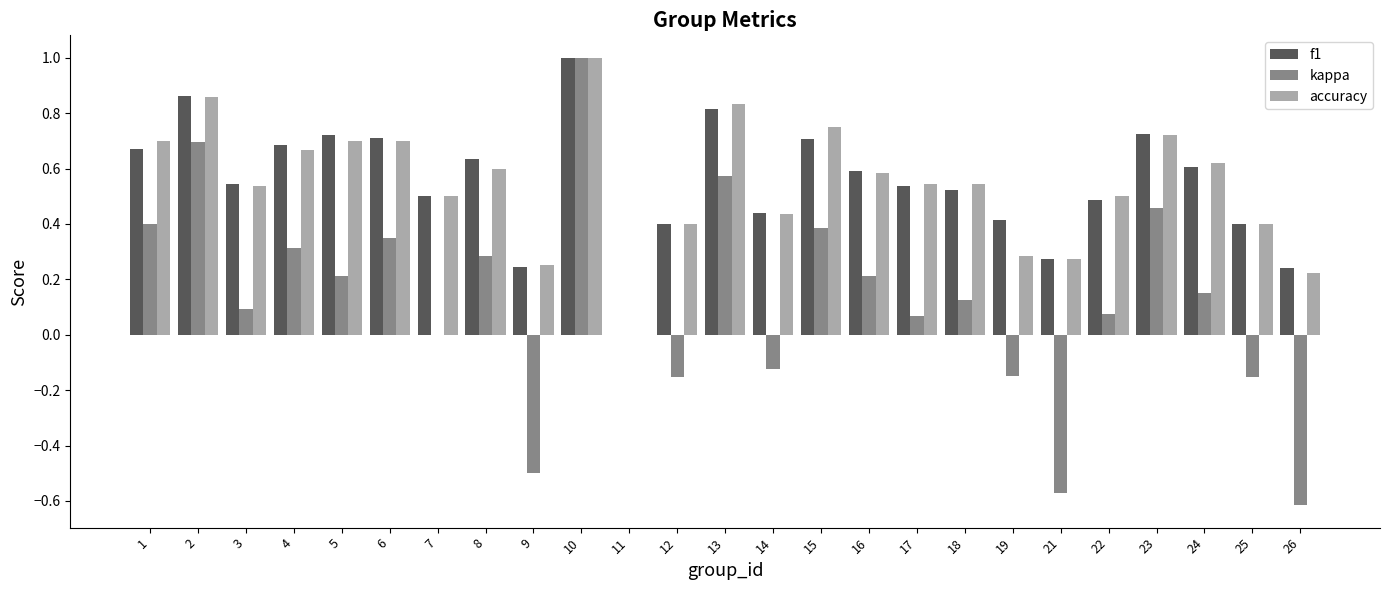

What is the maximum value shown in the chart?

1.0